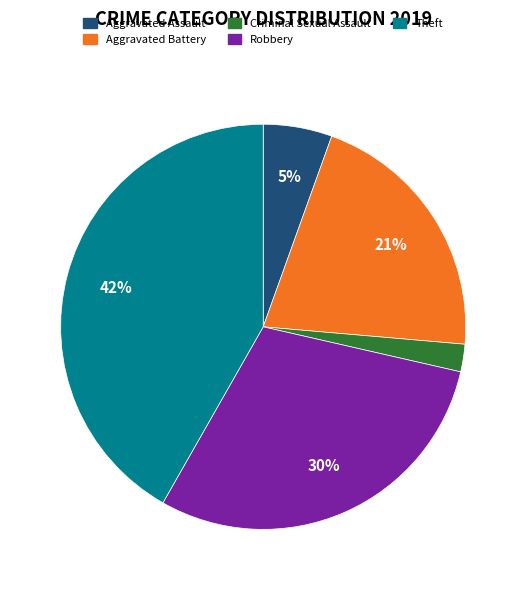

Between Aggravated Assault and Criminal Sexual Assault, which is larger?

Aggravated Assault